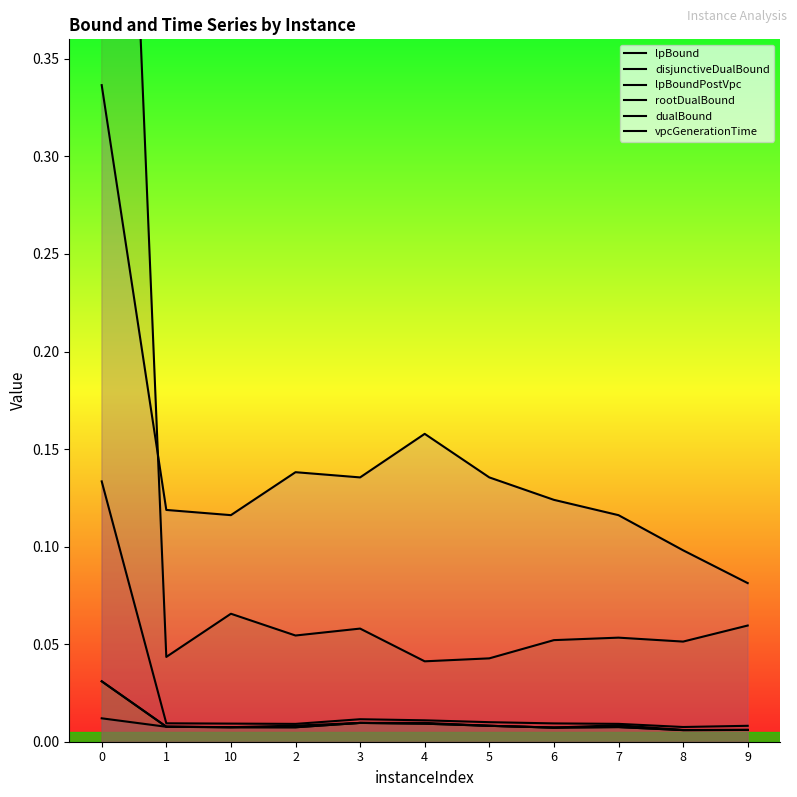

Is it true that vpcGenerationTime equals 0.1 at 4?

False